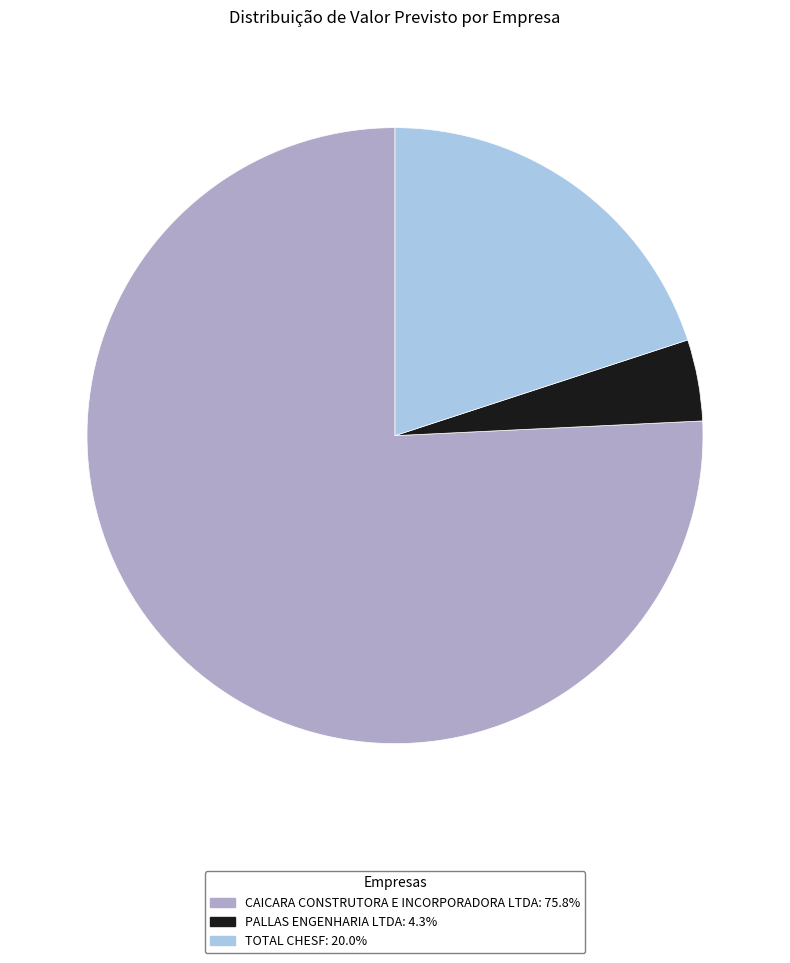

What is the majority slice?

CAICARA CONSTRUTORA E INCORPORADORA LTDA